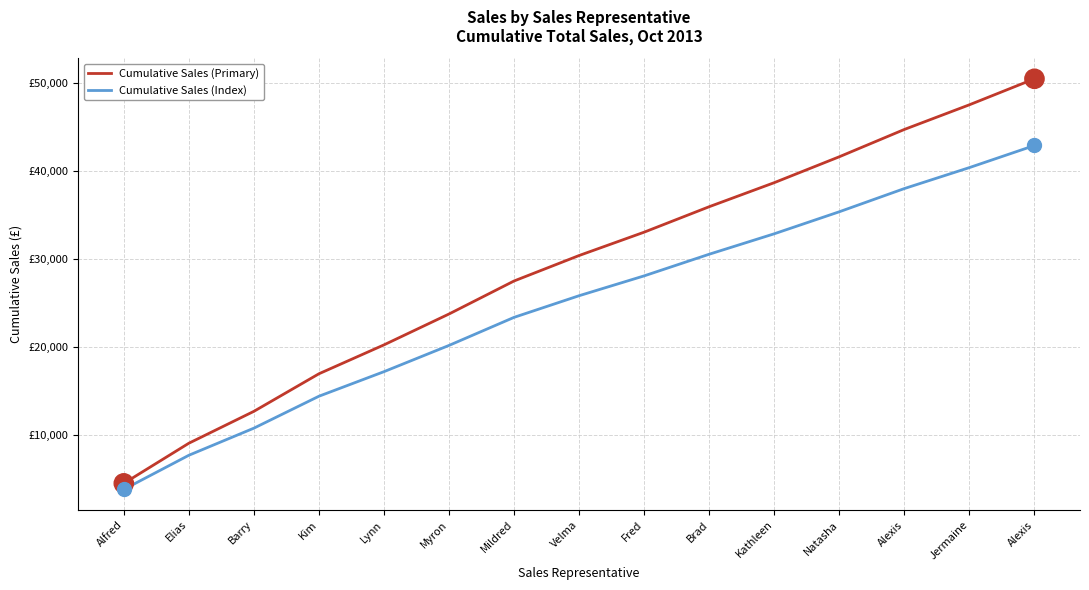

Does the chart have visible grid lines?

Yes